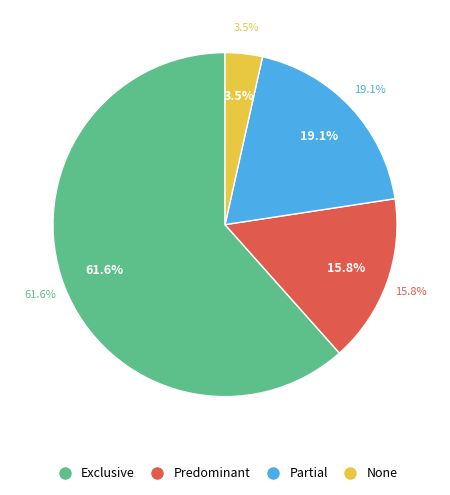

Is the sum of None and Predominant greater than half?

No